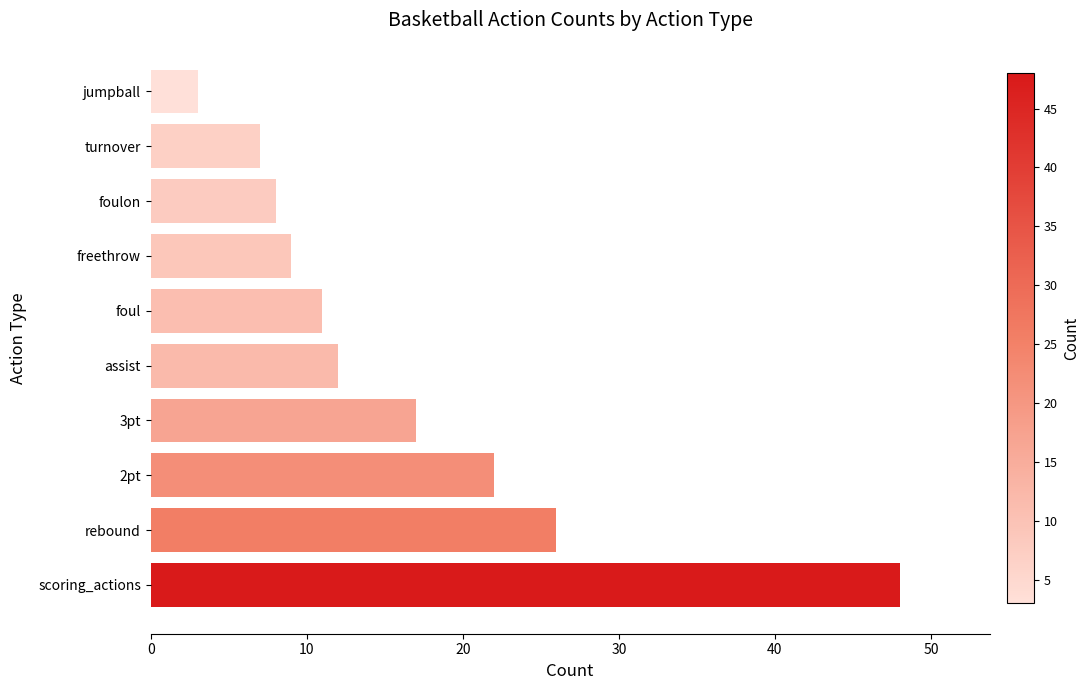

Reading bottom to top, transcribe all the data shown in this chart.

scoring_actions=48	rebound=26	2pt=22	3pt=17	assist=12	foul=11	freethrow=9	foulon=8	turnover=7	jumpball=3